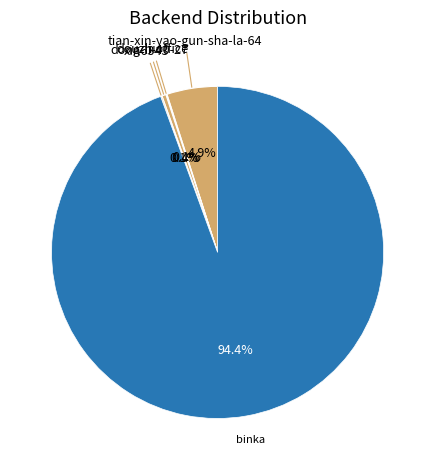

What is the majority slice?

binka